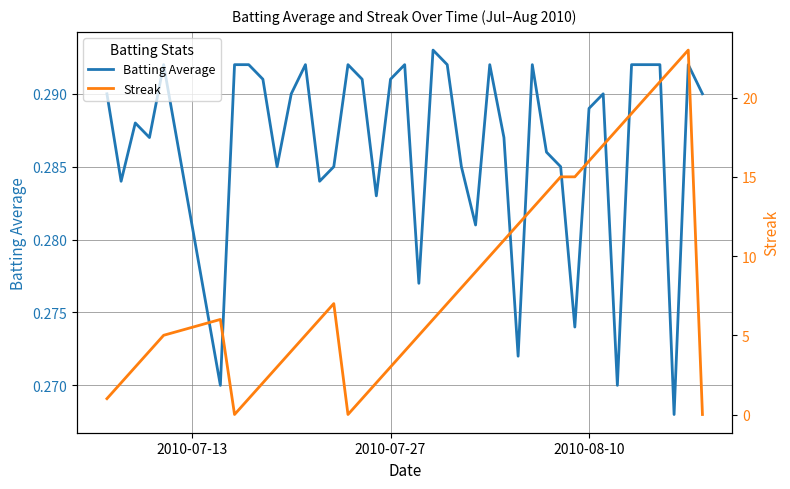

What is the value of the Batting Average point at the 5th from the left?

0.3